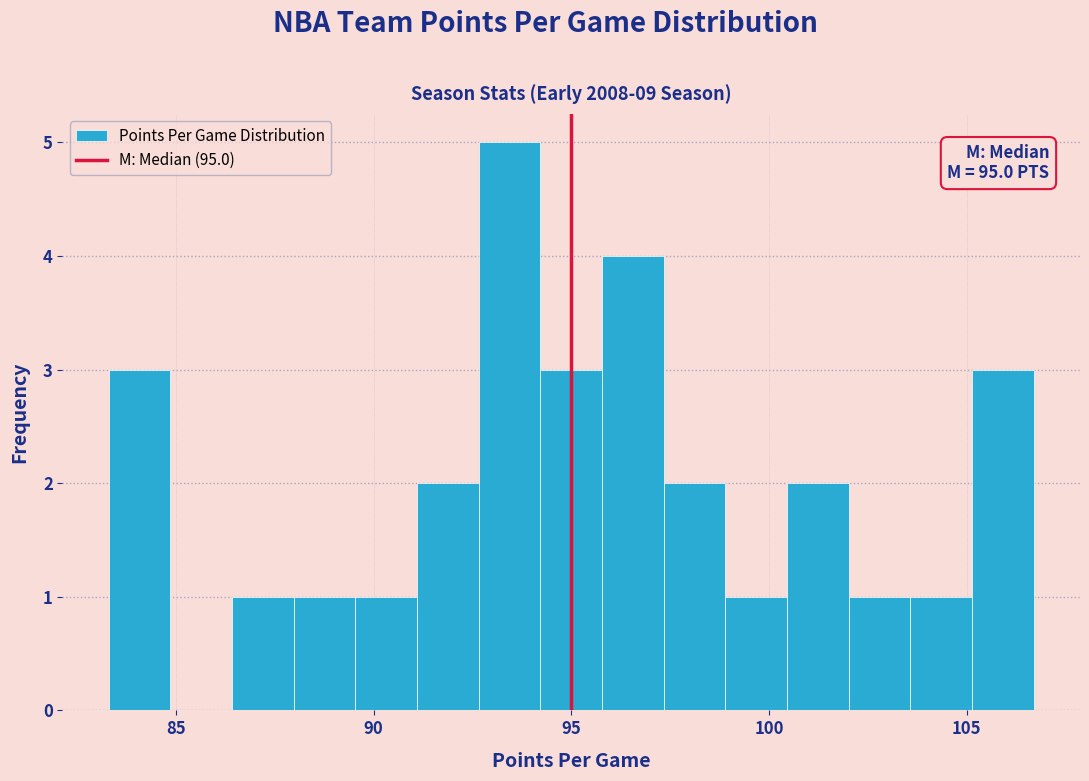

Around what value on the x-axis is the tallest bar? Give the approximate position of its centre, as read against the axis.

93.5